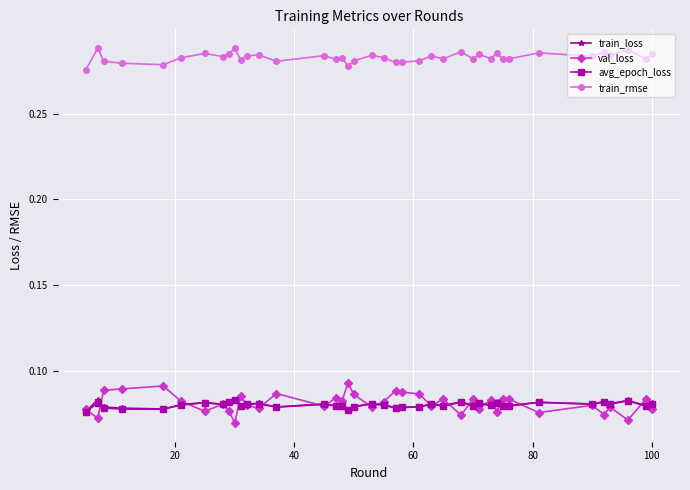

True or false: train_rmse and train_loss intersect in this chart.

False